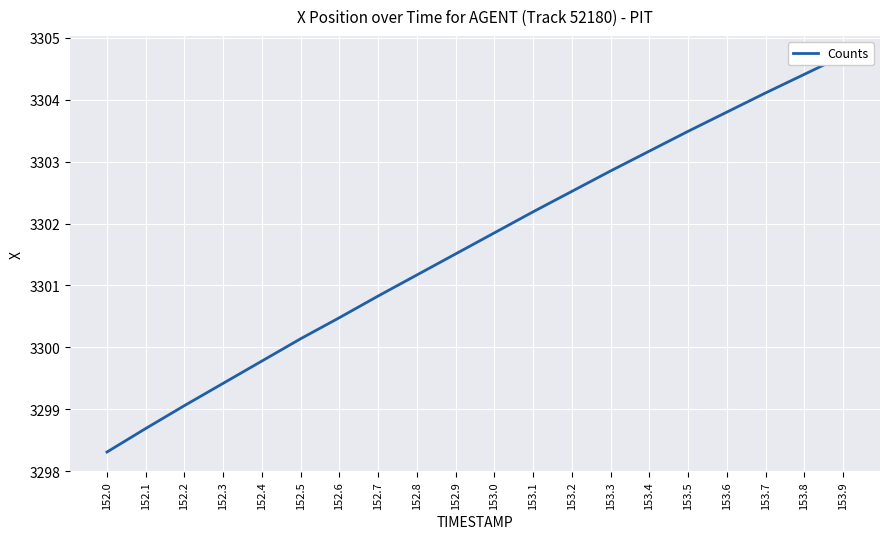

What is the minimum value shown in the chart?

3298.3